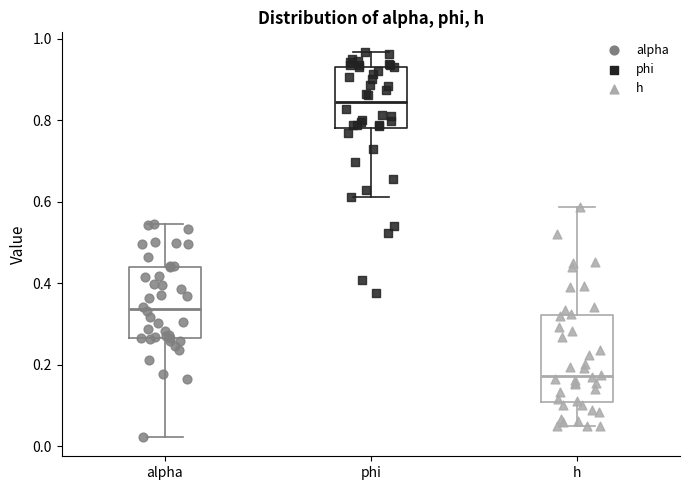

Where is the lower edge of the box for h on the y-axis? The values are not printed on the chart, so give them approximately, as read against the axis.

0.10